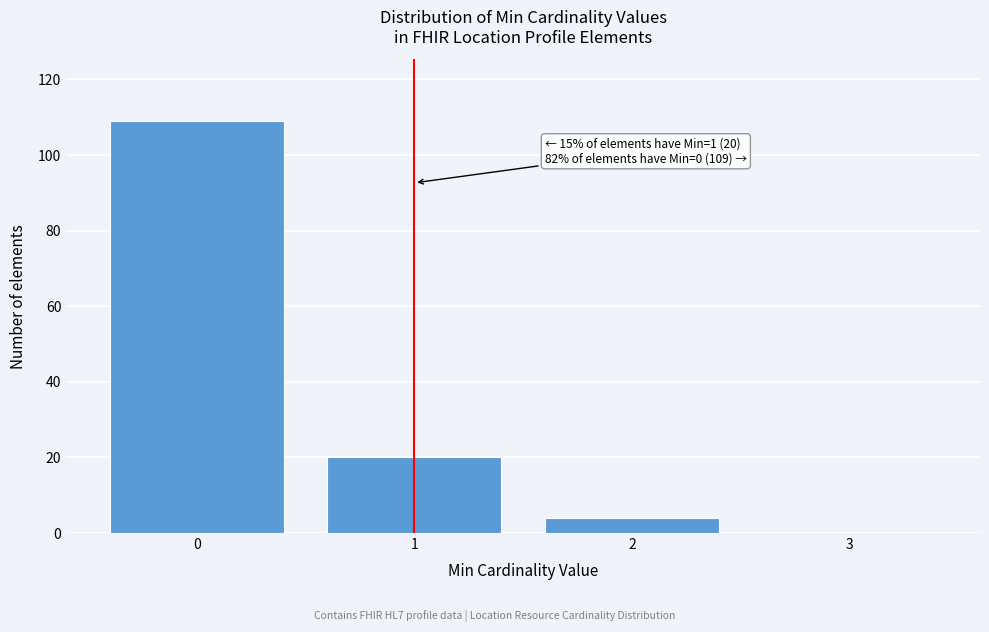

Which range on the x-axis has the tallest bar?

-0.5 to 0.5